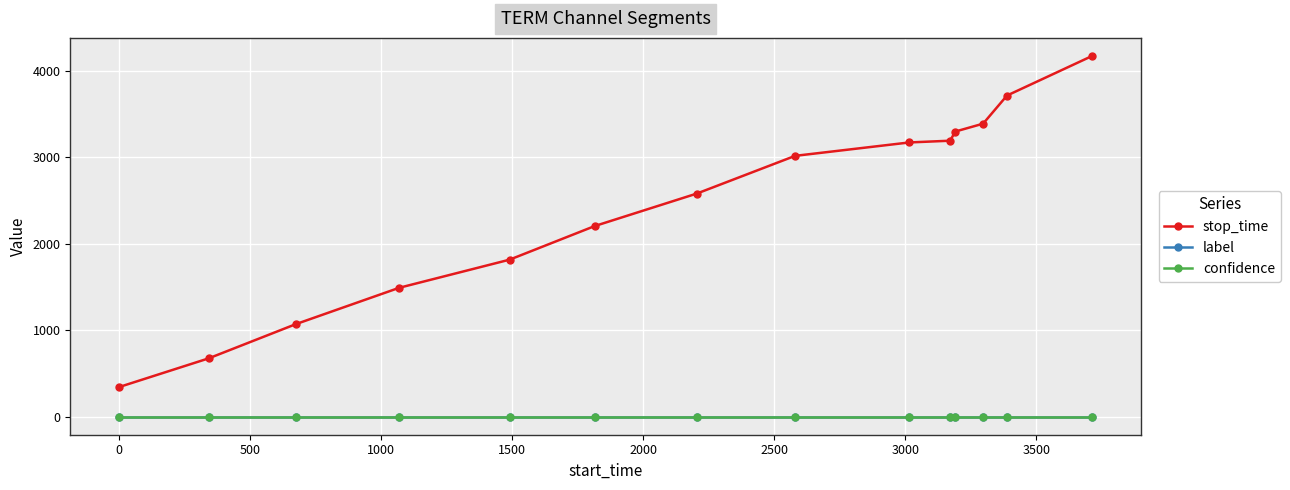

What is the maximum value shown in the chart?

4170.0